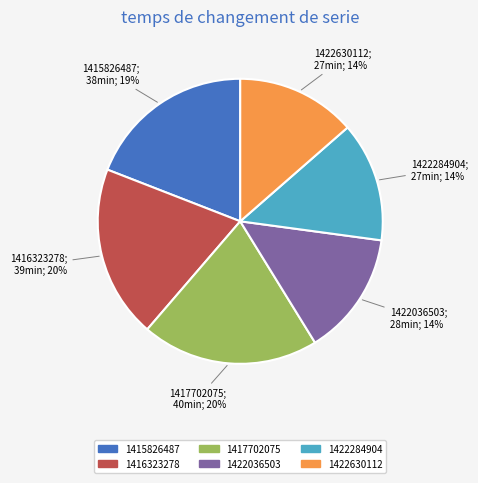

How many slices are in this pie chart?

6